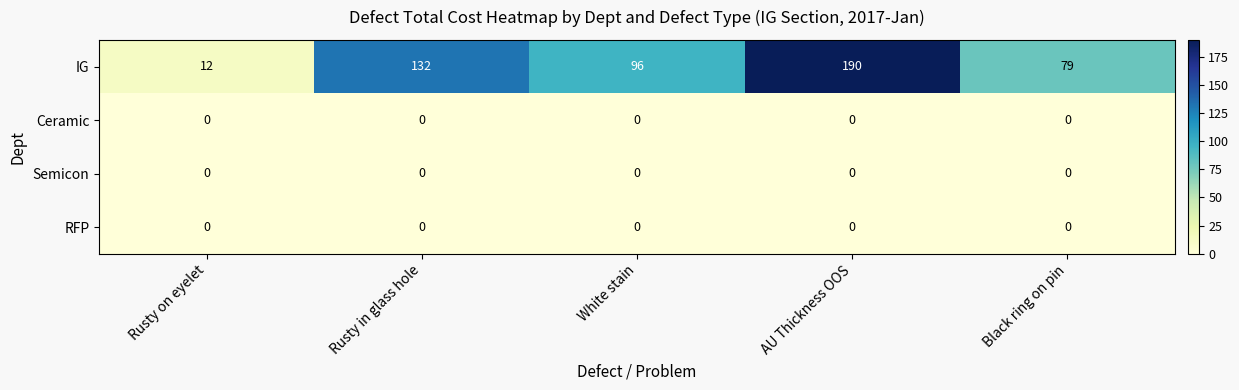

Between Rusty on eyelet and AU Thickness OOS, which series saw the biggest shift?

IG